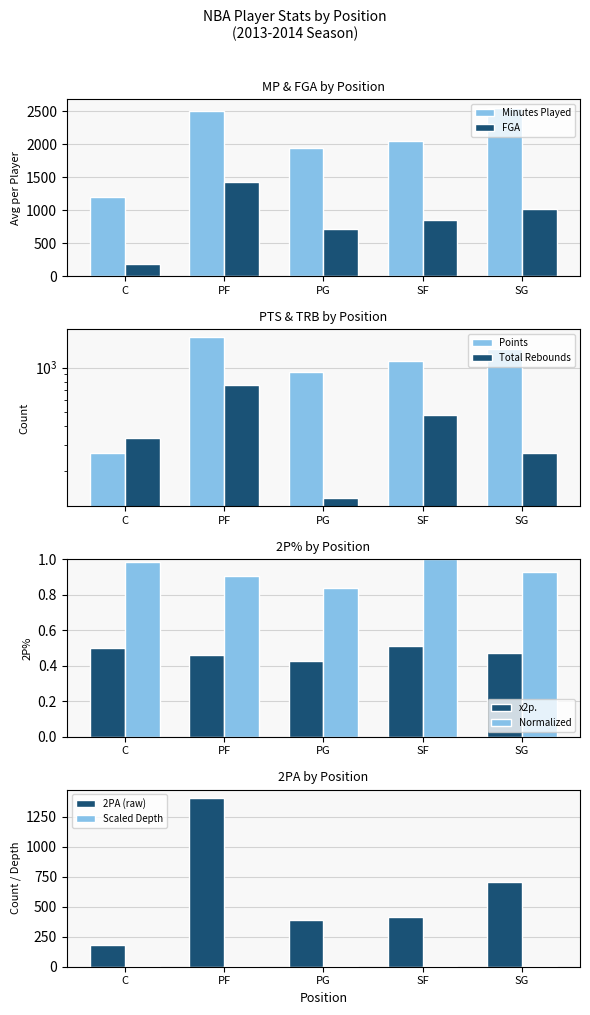

List the labels in order of x2pa value, largest first.

PF, SG, SF, PG, C